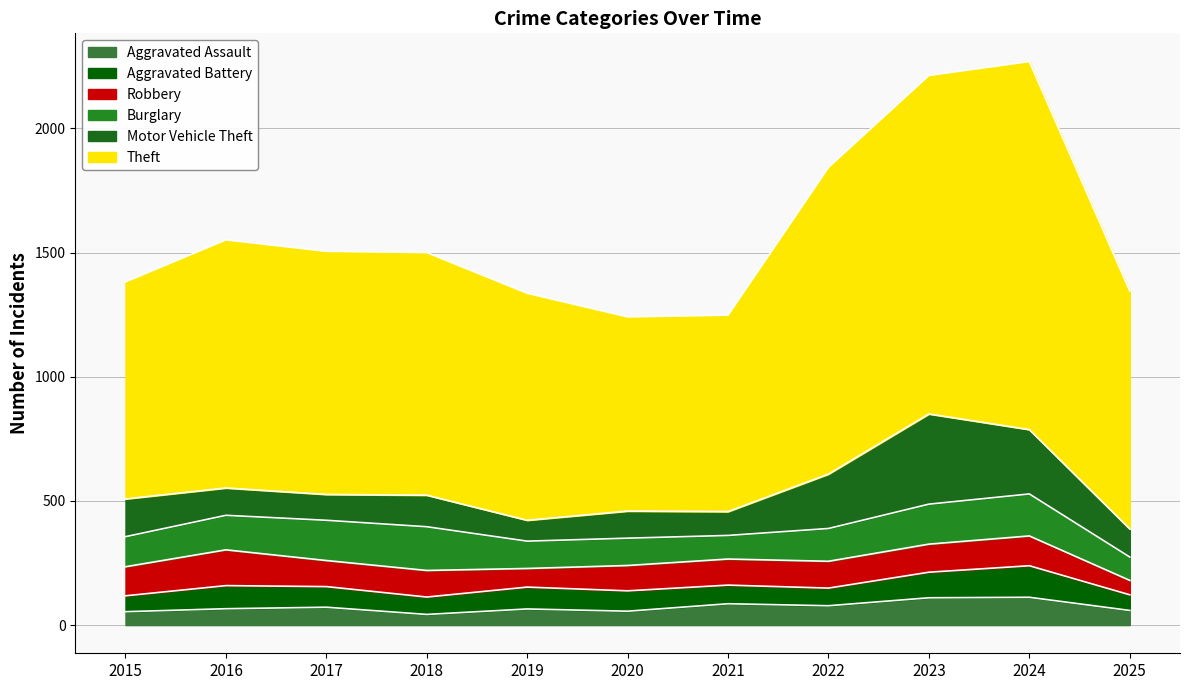

Is it true that Aggravated Assault equals 37 at 2020?

False